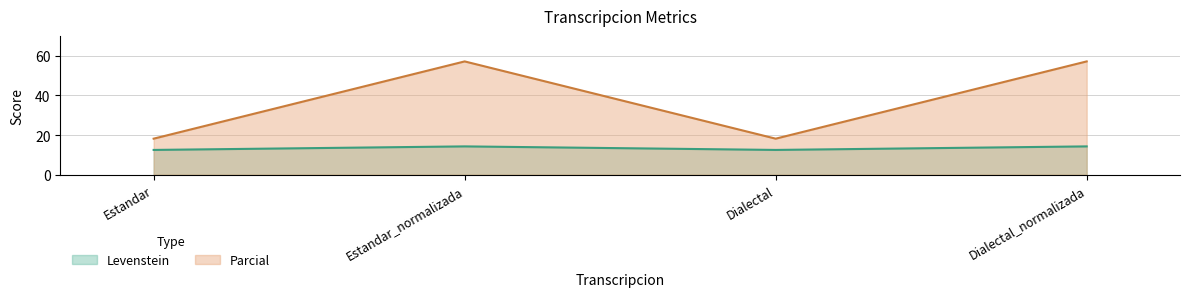

Is it true that Parcial equals 96.2 at Estandar_normalizada?

False